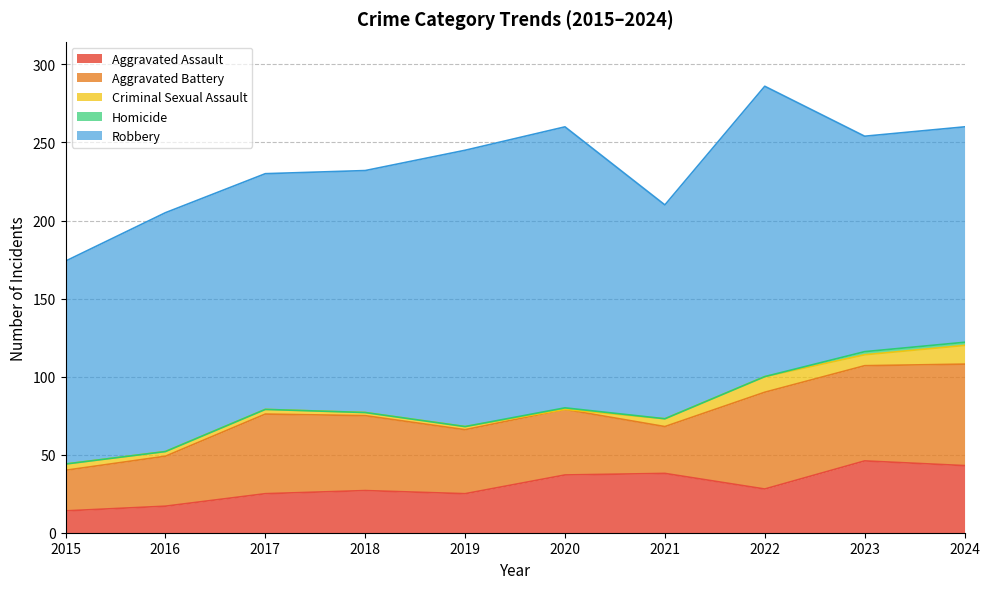

How many values in the Aggravated Assault series are below 28?

5